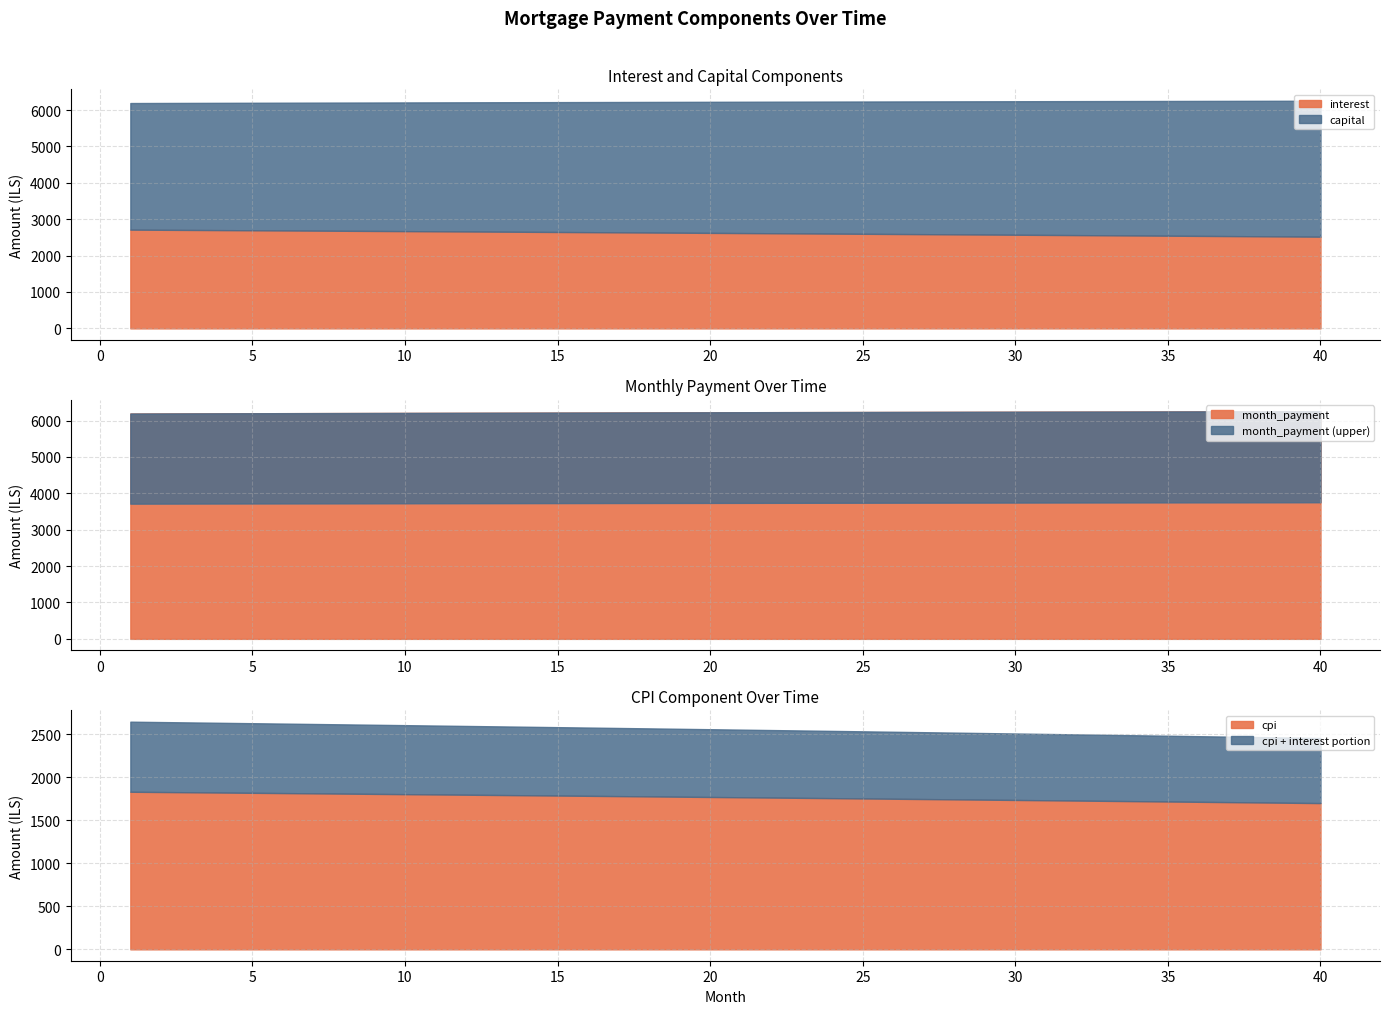

Where is cpi nearest to the value 1764?

22